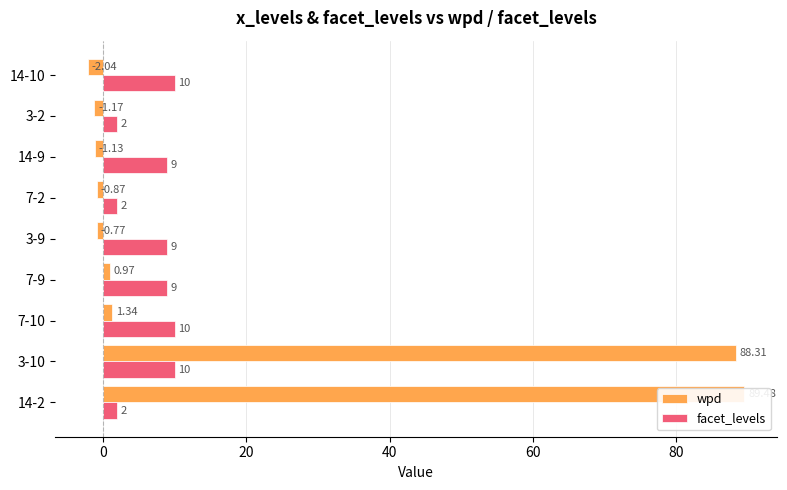

How many positive values does the wpd series have?

4